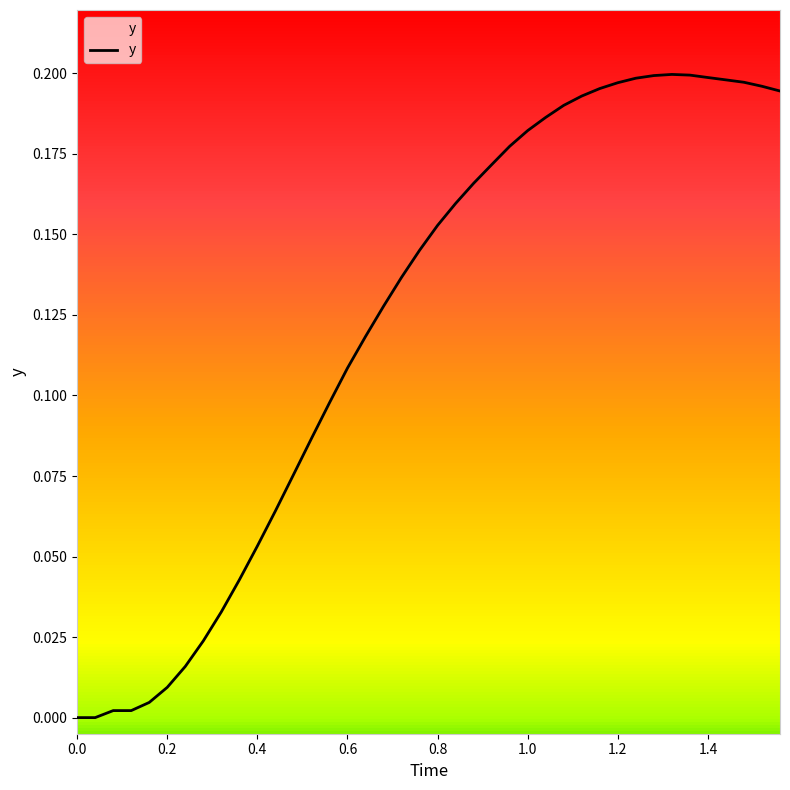

What is the greatest value displayed?

0.2